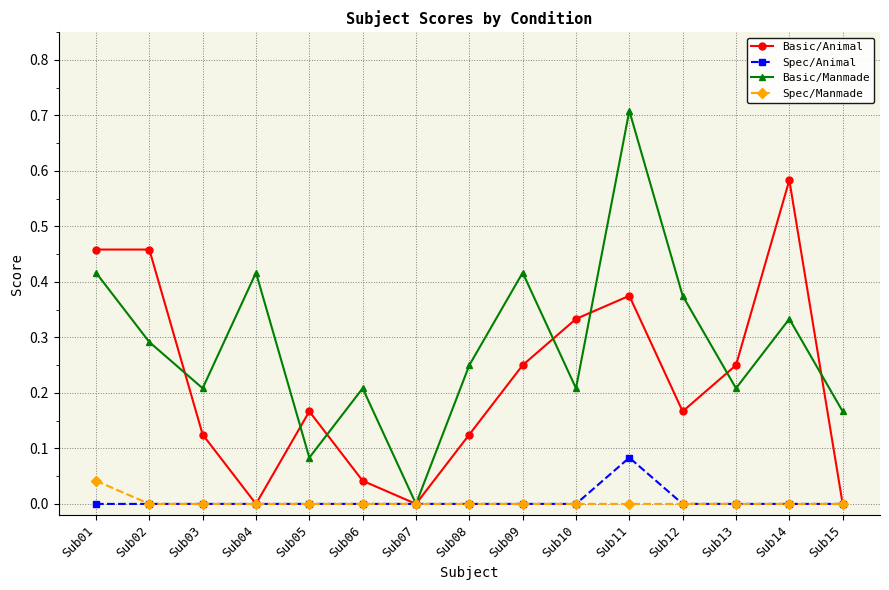

Is it true that Spec/Animal equals 0.0 at Sub09?

True